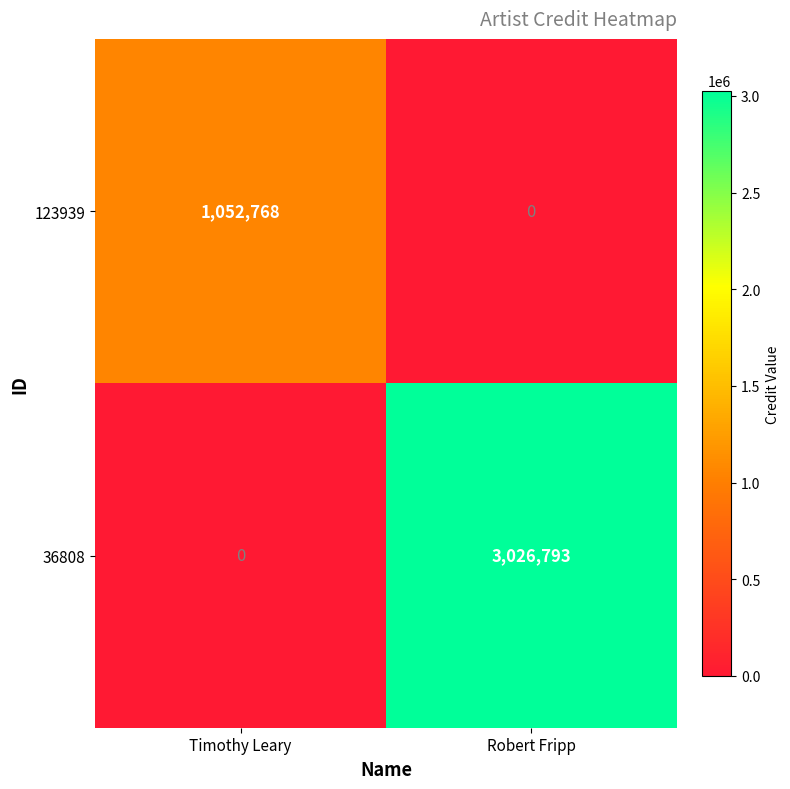

Reading left to right, list all the values displayed in this chart.

123939: 1052768	0
36808: 0	3026793